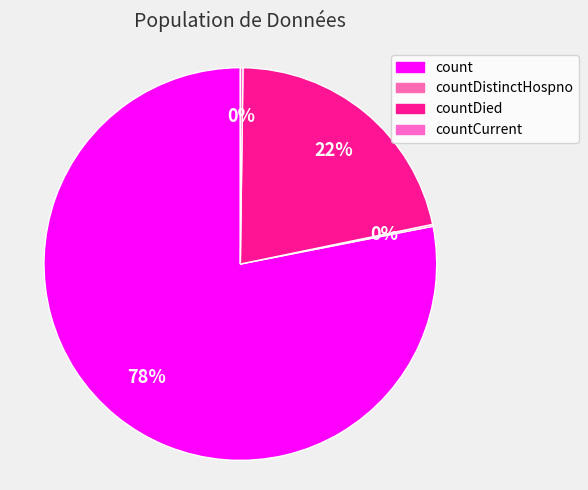

Which slice is the largest?

count